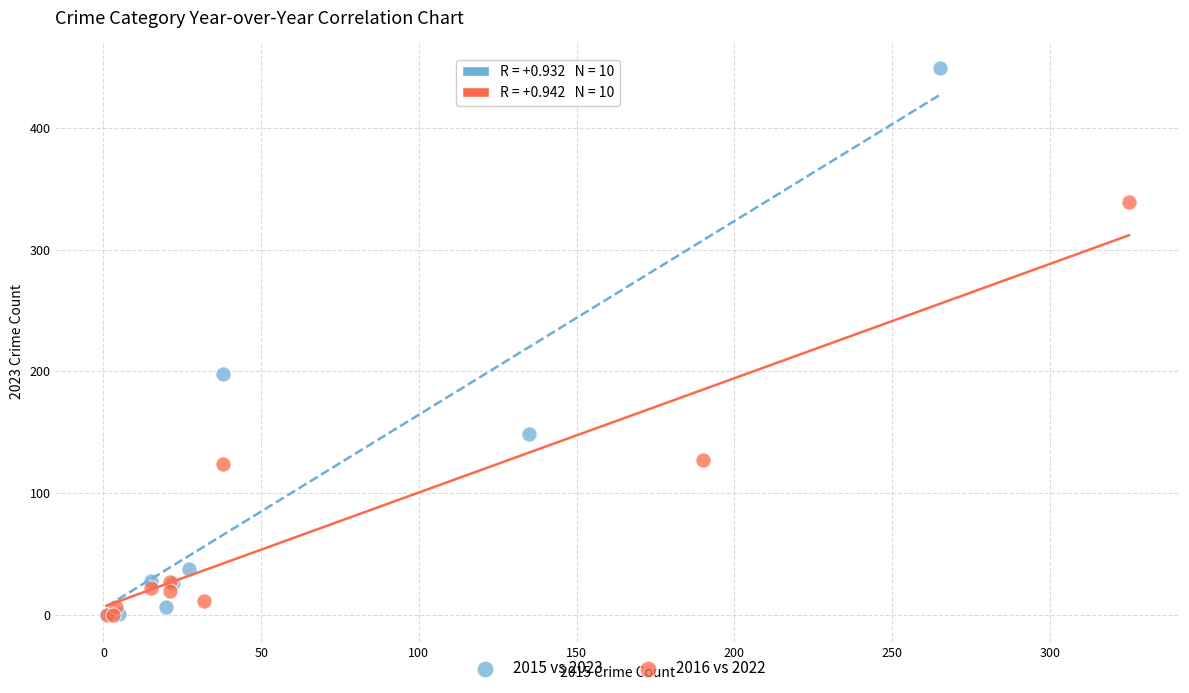

Which series reaches the maximum Y coordinate?

2015 vs 2023